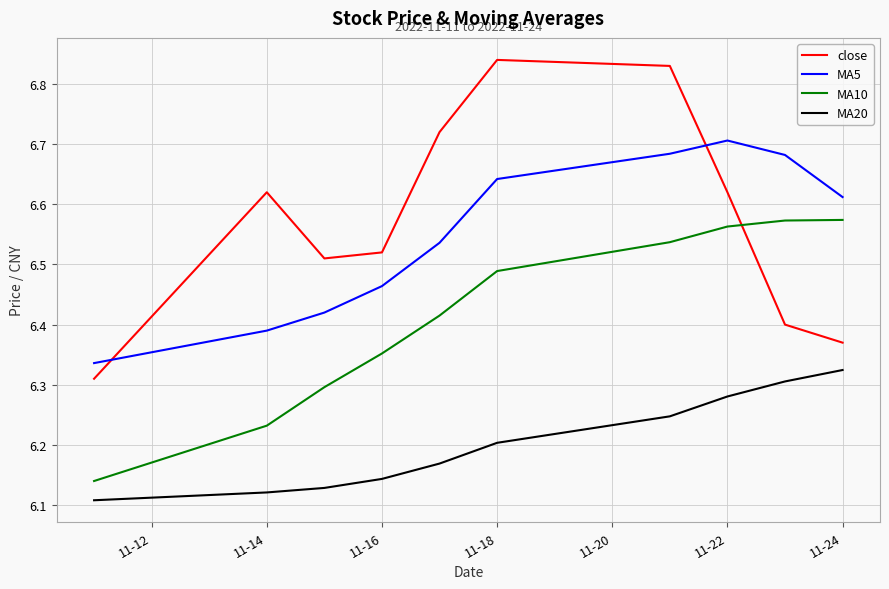

Count the MA5 values in the range 6 to 7.

10